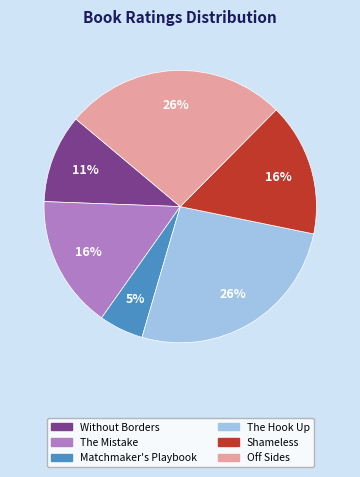

To the nearest percent, what is the difference between the largest and smallest slice percentages?

21%